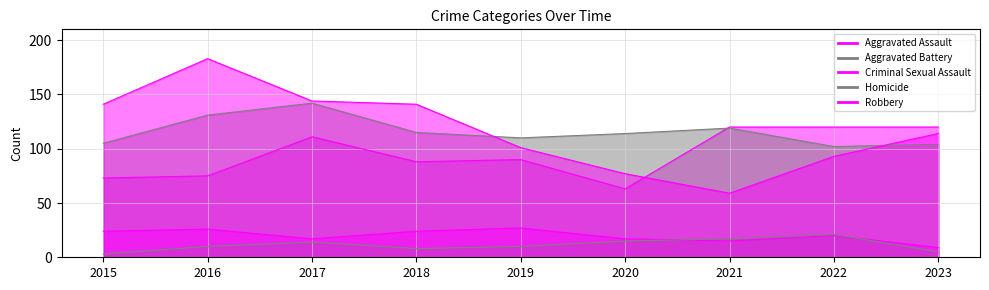

In Homicide, how many points are lower than both neighbors (excluding endpoints)?

1